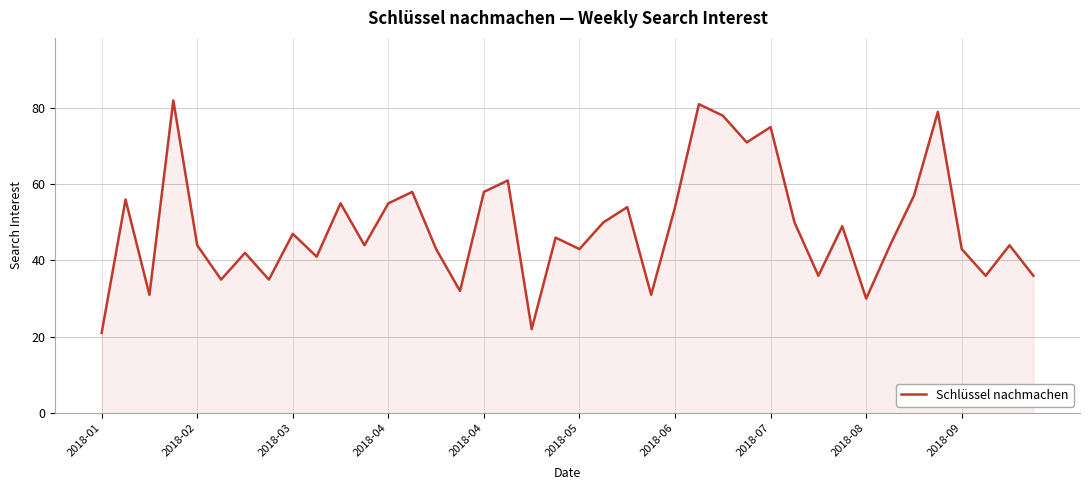

True or false: there are more than 1 points higher than both neighbors.

True